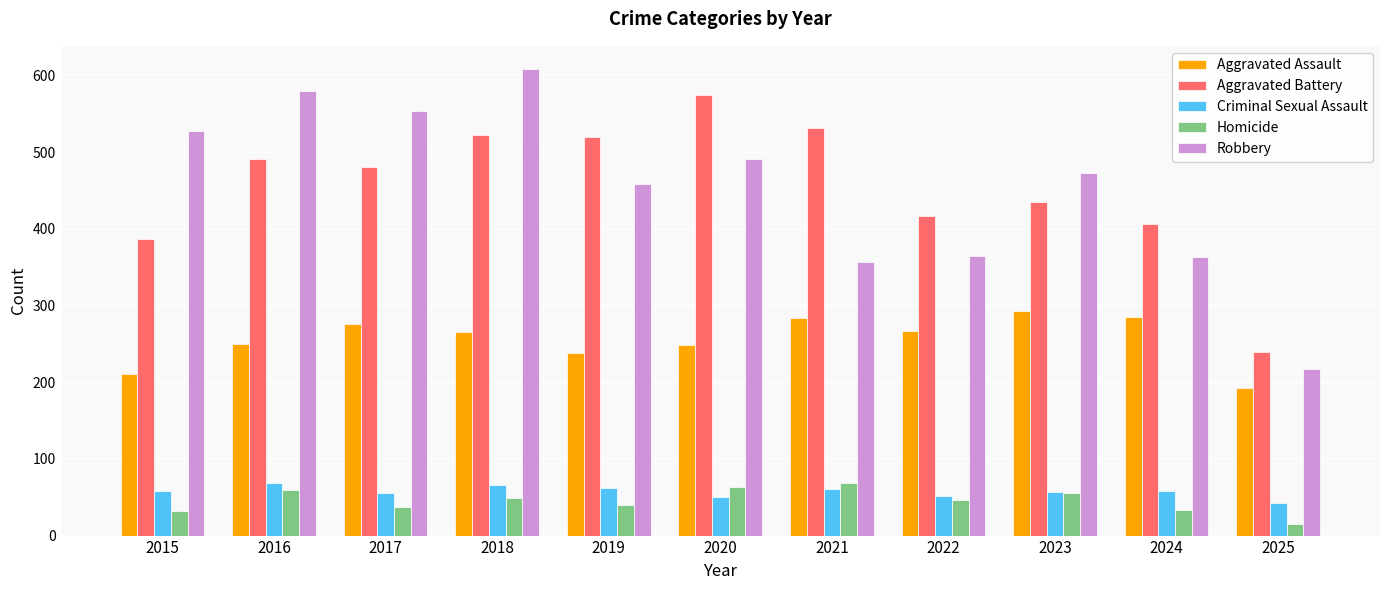

Which series has the widest spread of values?

Robbery